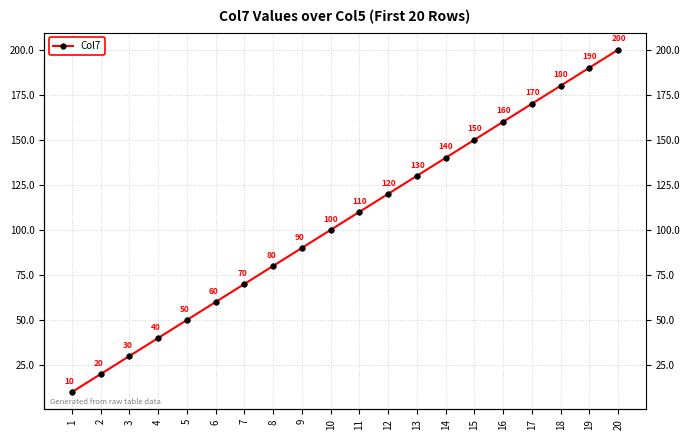

The chart shows a value of 170 at 17. True or false?

True